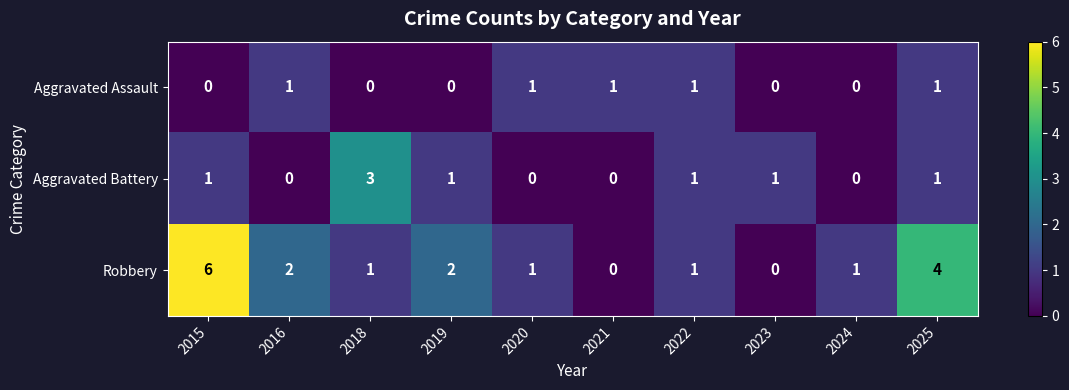

What is the sum of the Robbery values at 2018 and 2015?

7